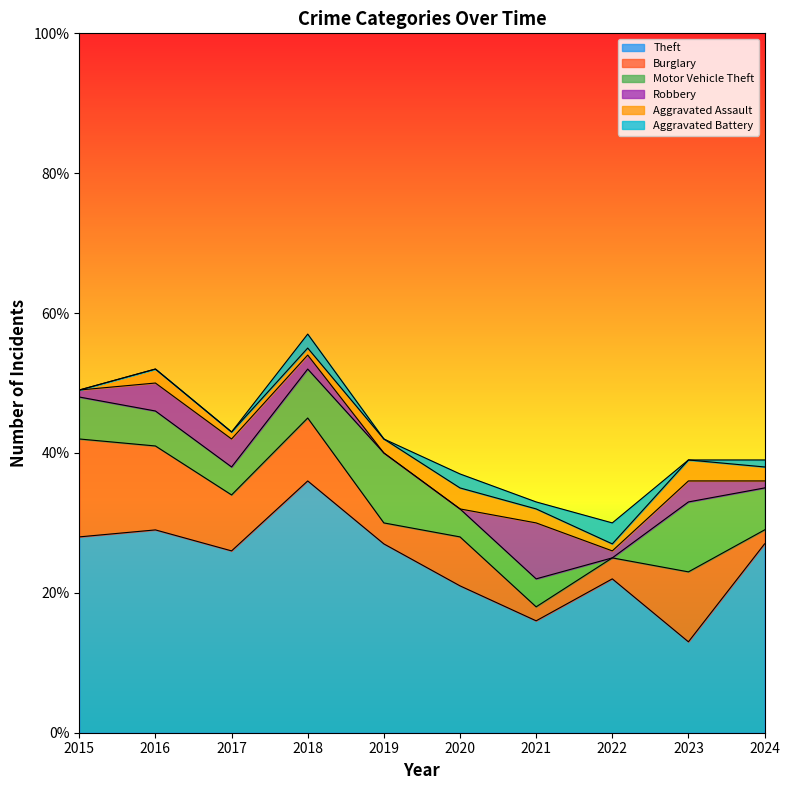

The value of Theft at 2018 is 61. True or false?

False